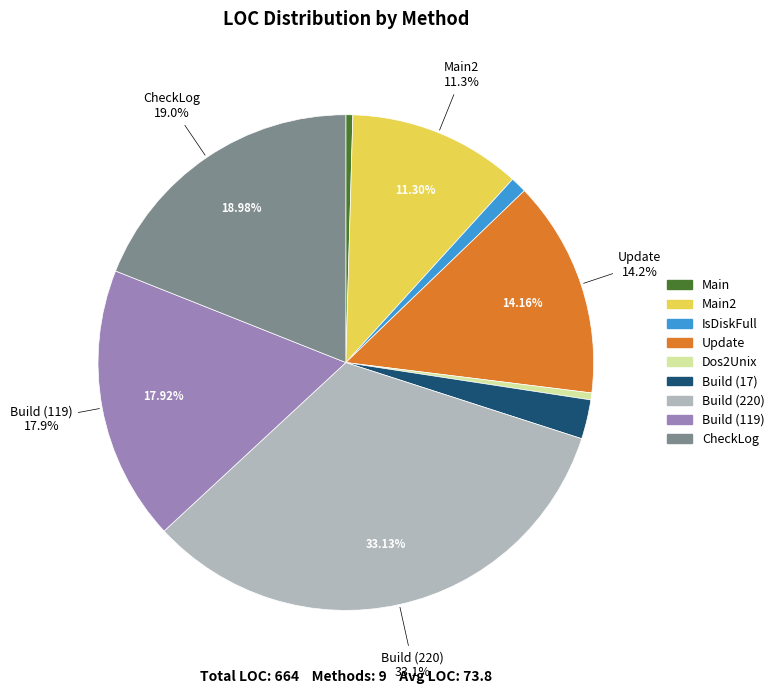

What is the smallest slice in the pie chart?

Main